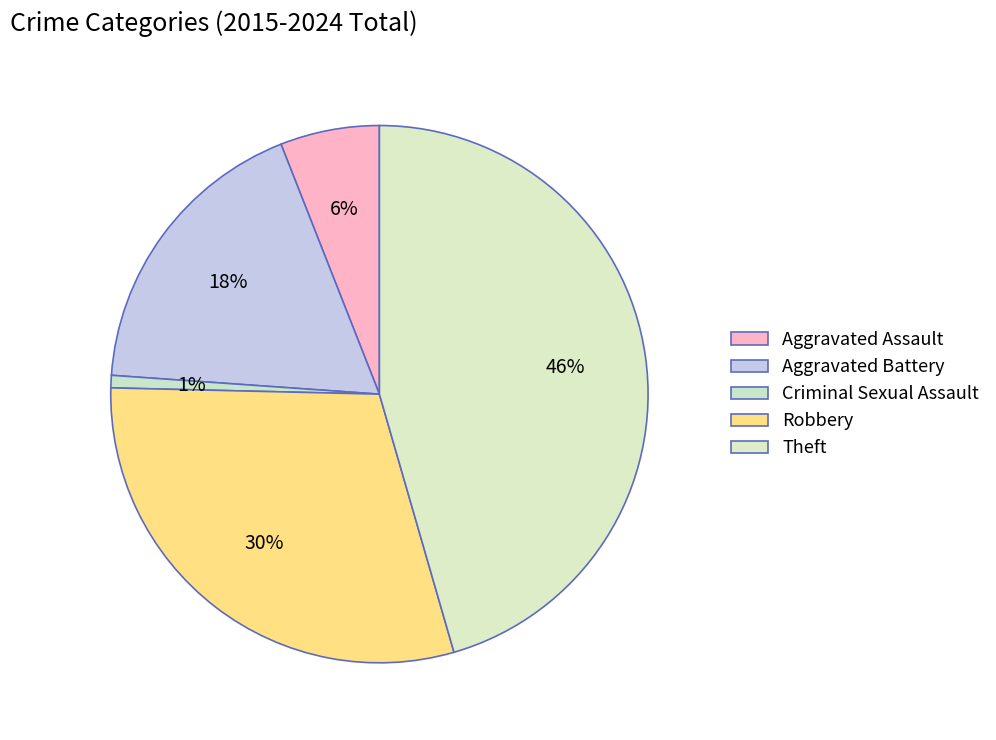

To the nearest percent, what is the difference between the Aggravated Assault and Aggravated Battery slice percentages?

12%